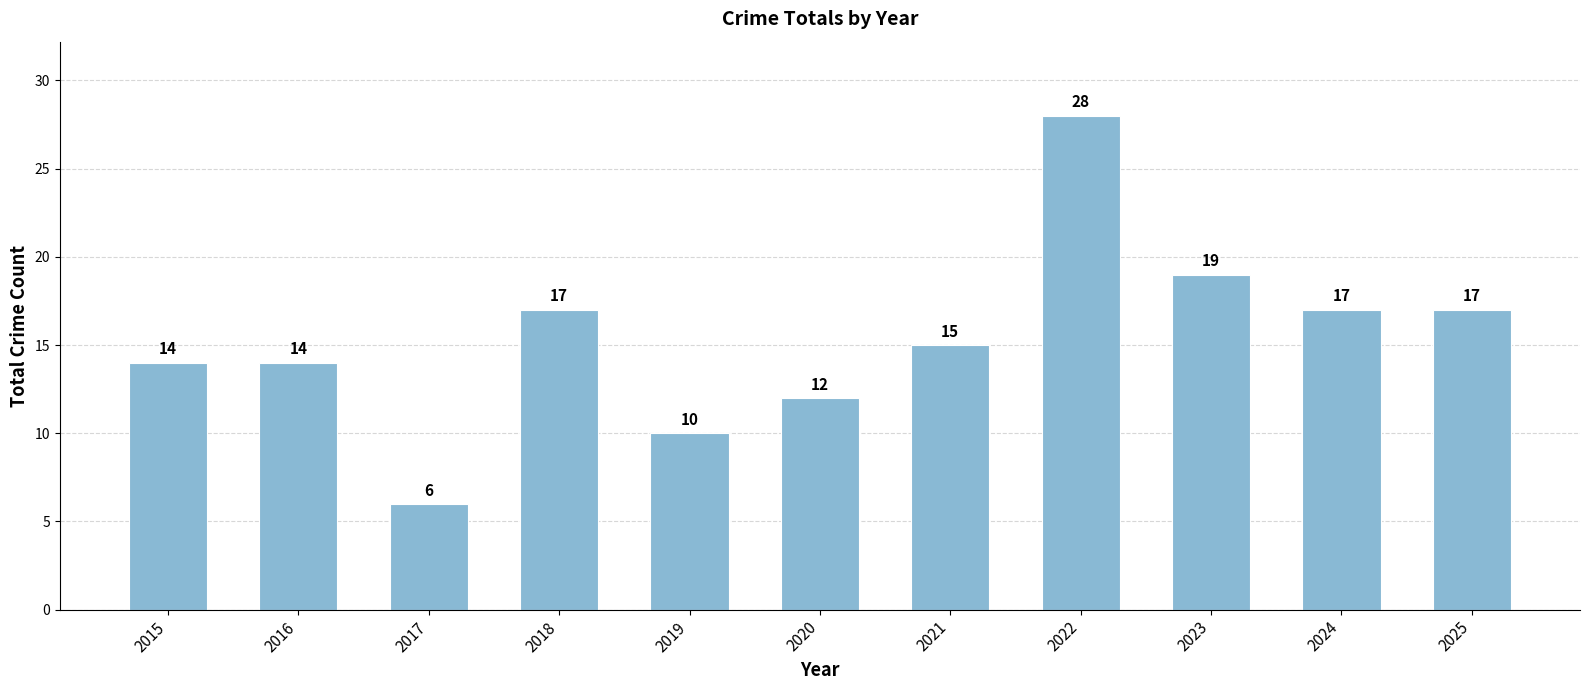

Which has a higher value, 2015 or 2021?

2021